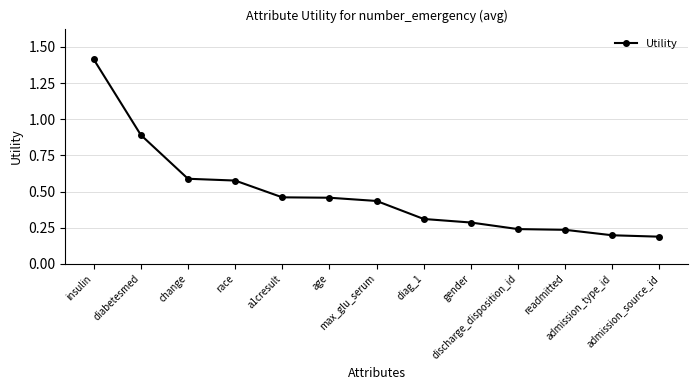

What is the maximum value shown in the chart?

1.4